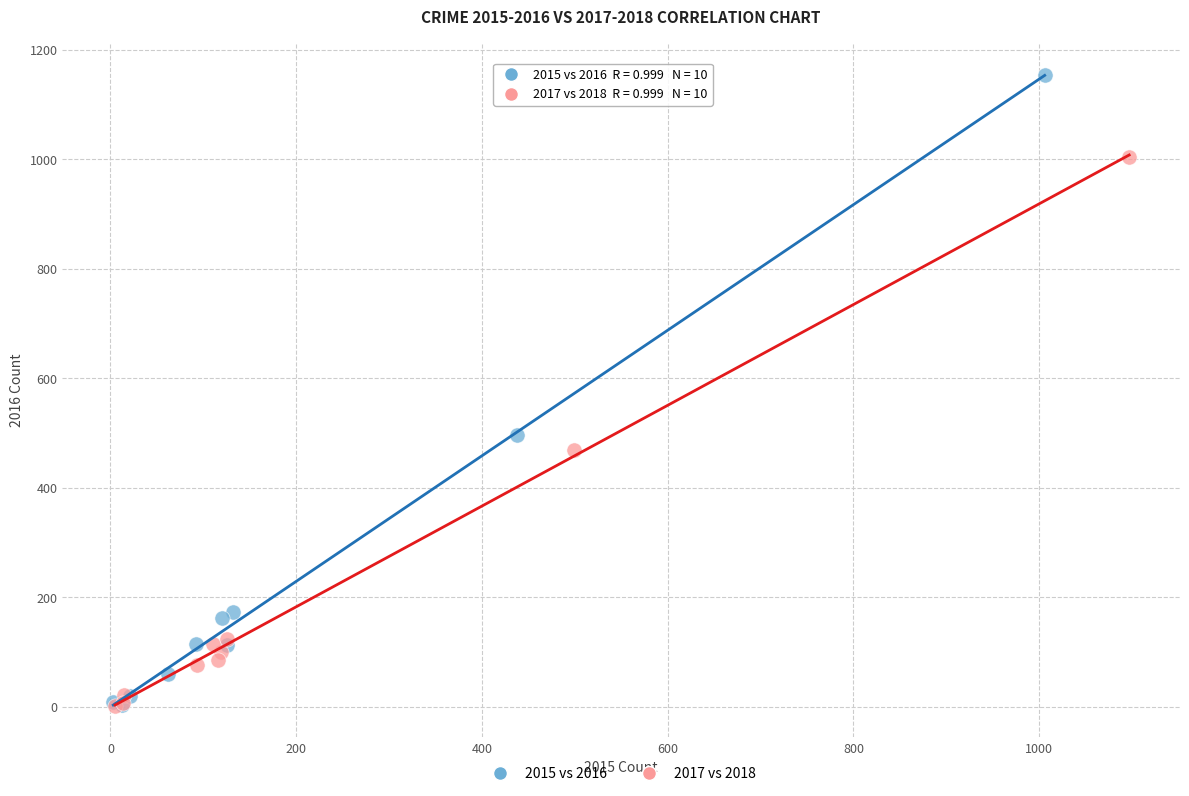

Which series reaches the maximum Y coordinate?

2015 vs 2016